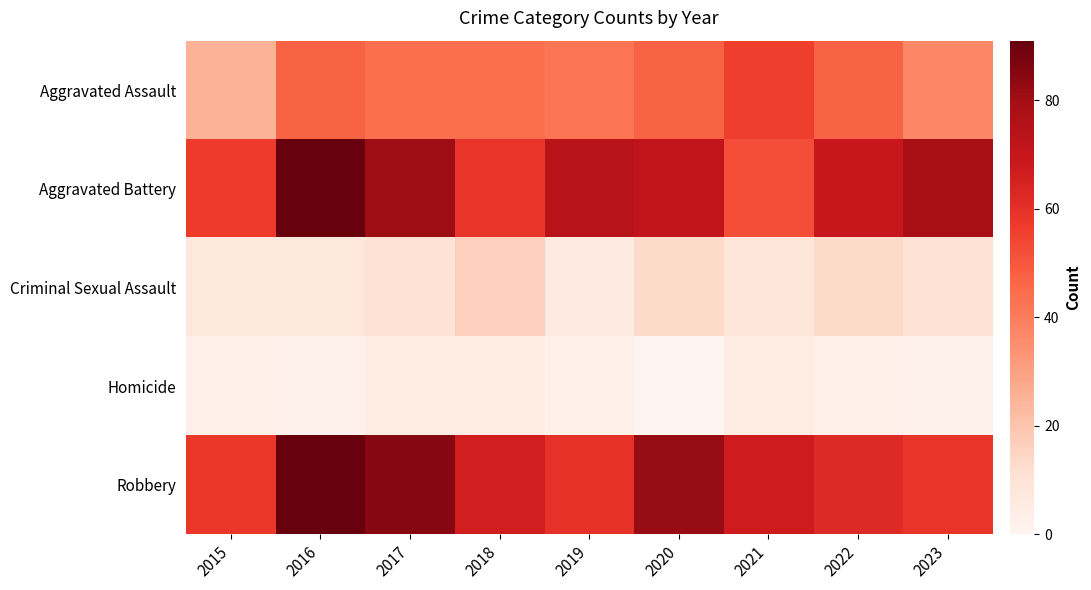

Between 2015 and 2023, which series saw the biggest shift?

Aggravated Battery